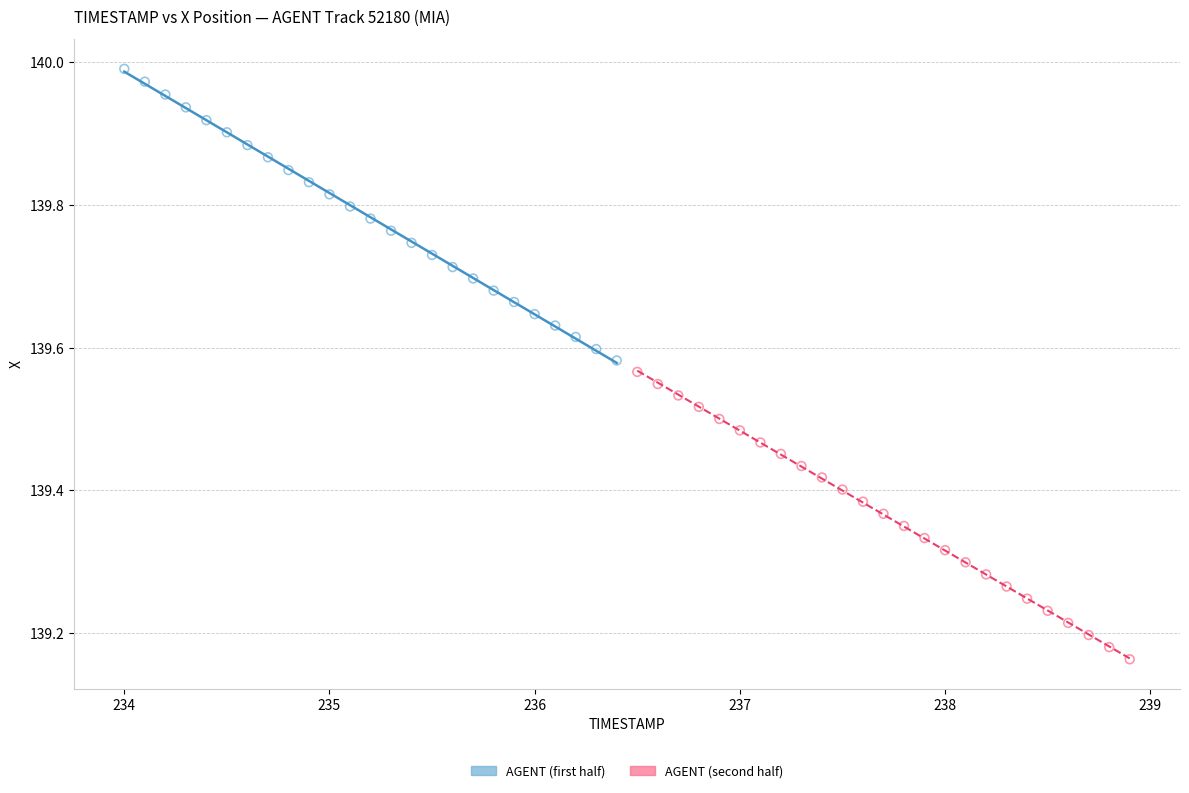

Which series contains the highest Y value?

AGENT (first half)